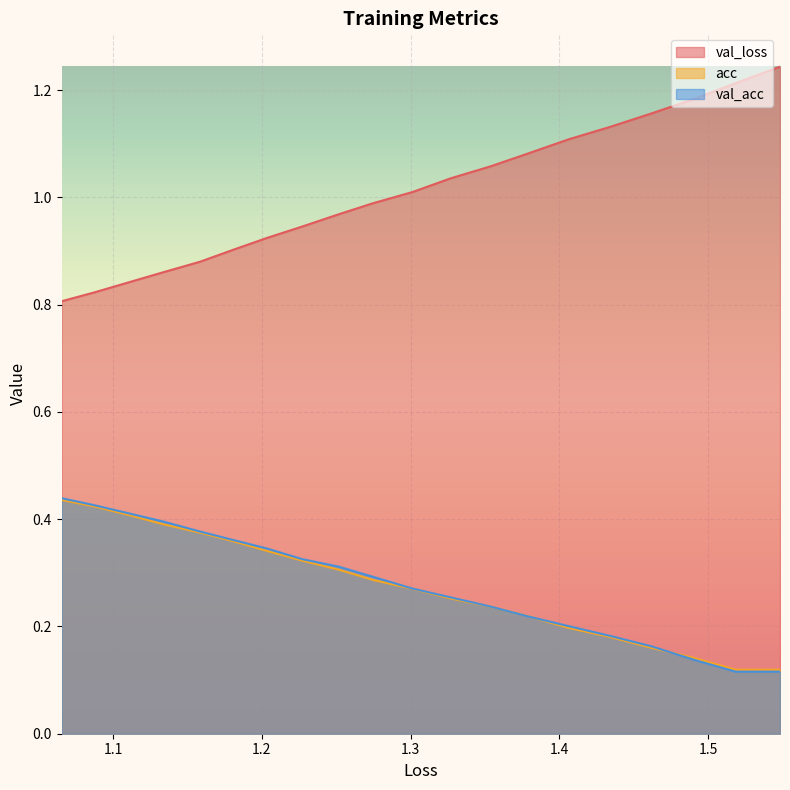

What are all the series names shown in the legend?

val_loss, acc, val_acc